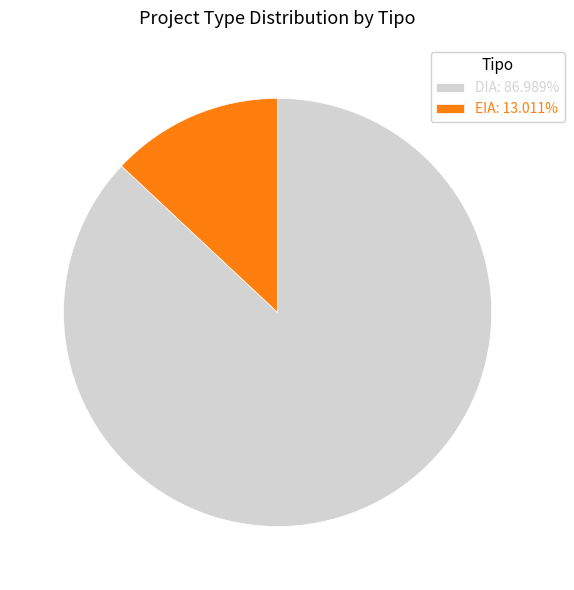

Do DIA: 86.989% and EIA: 13.011% together represent more than half of the pie?

Yes